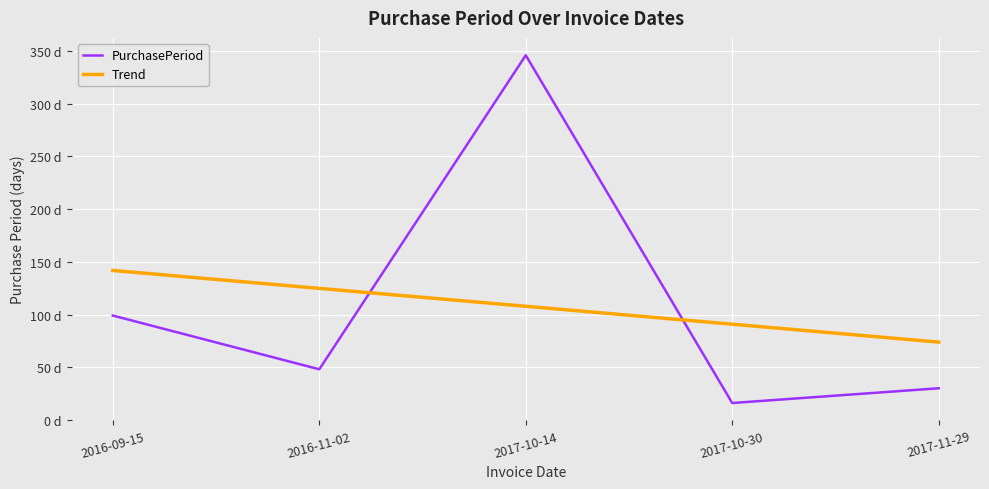

Reading right to left, transcribe all the data shown in this chart.

PurchasePeriod: 30.0	16.0	346.0	48.0	99.0
Trend: 73.8	90.8	107.8	124.8	141.8